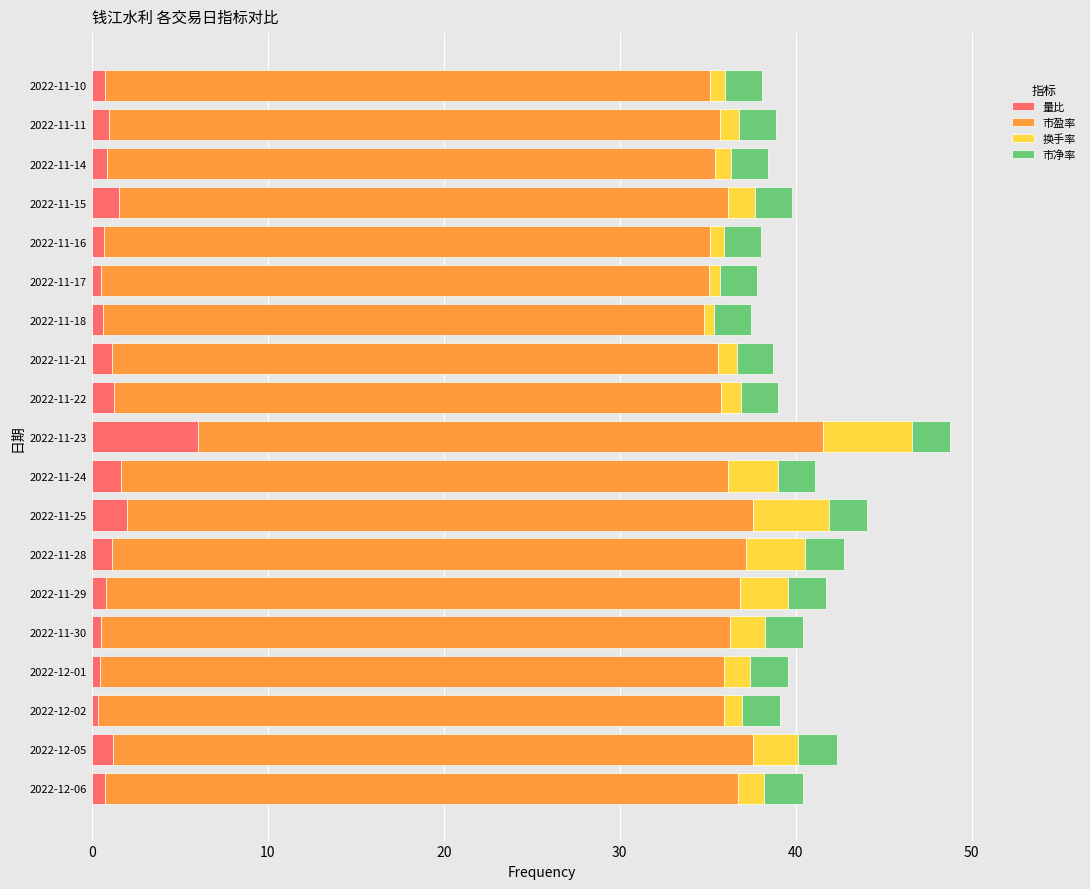

Which category has the highest value in the 量比 series?

2022-11-23